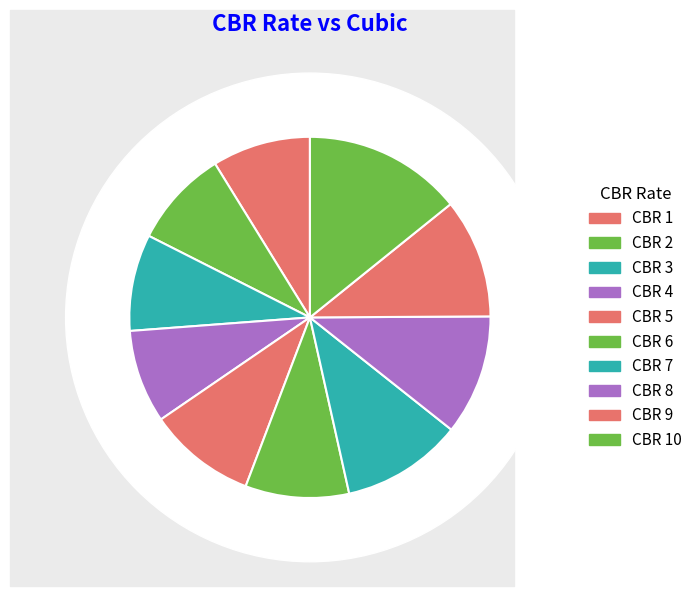

Is 3 the majority of the pie?

No